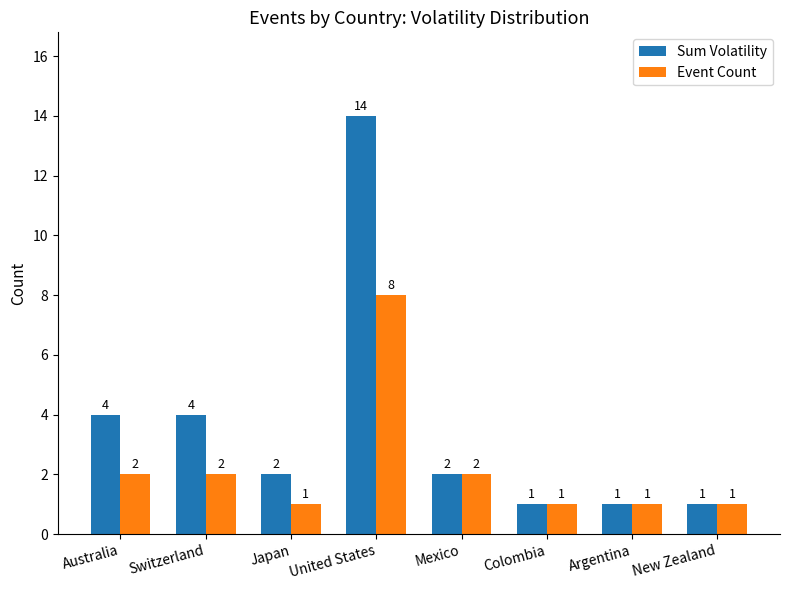

Reading left to right, what are all the values shown in this chart?

Sum Volatility: 4	4	2	14	2	1	1	1
Event Count: 2	2	1	8	2	1	1	1